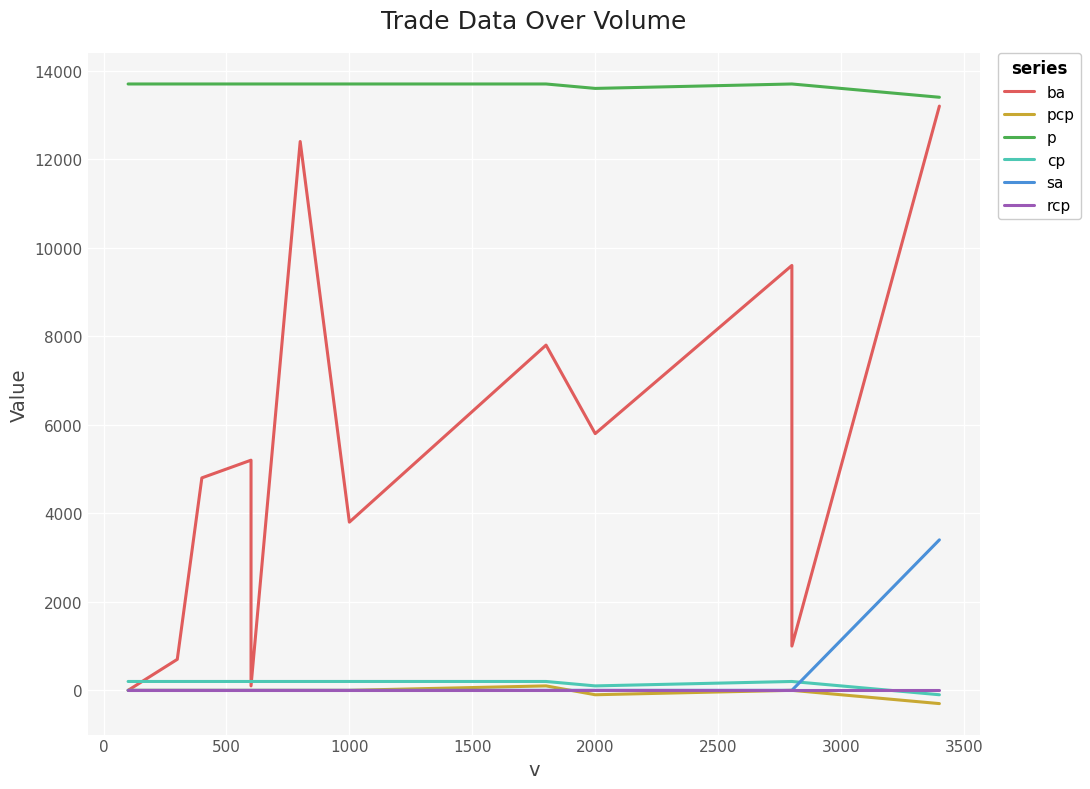

How many interior local valleys does the pcp series have?

1